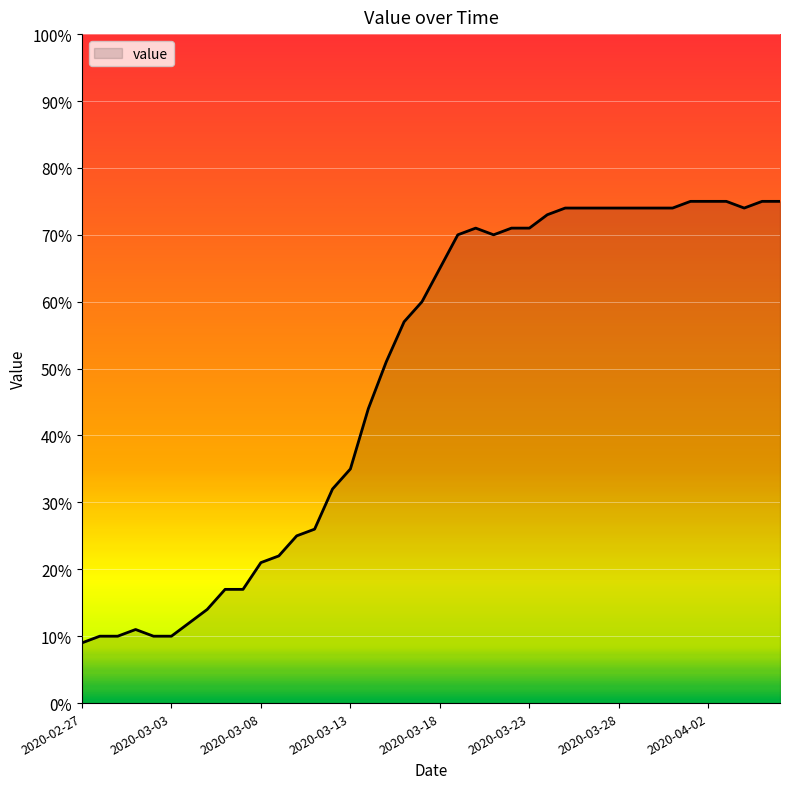

What is the minimum value shown in the chart?

9